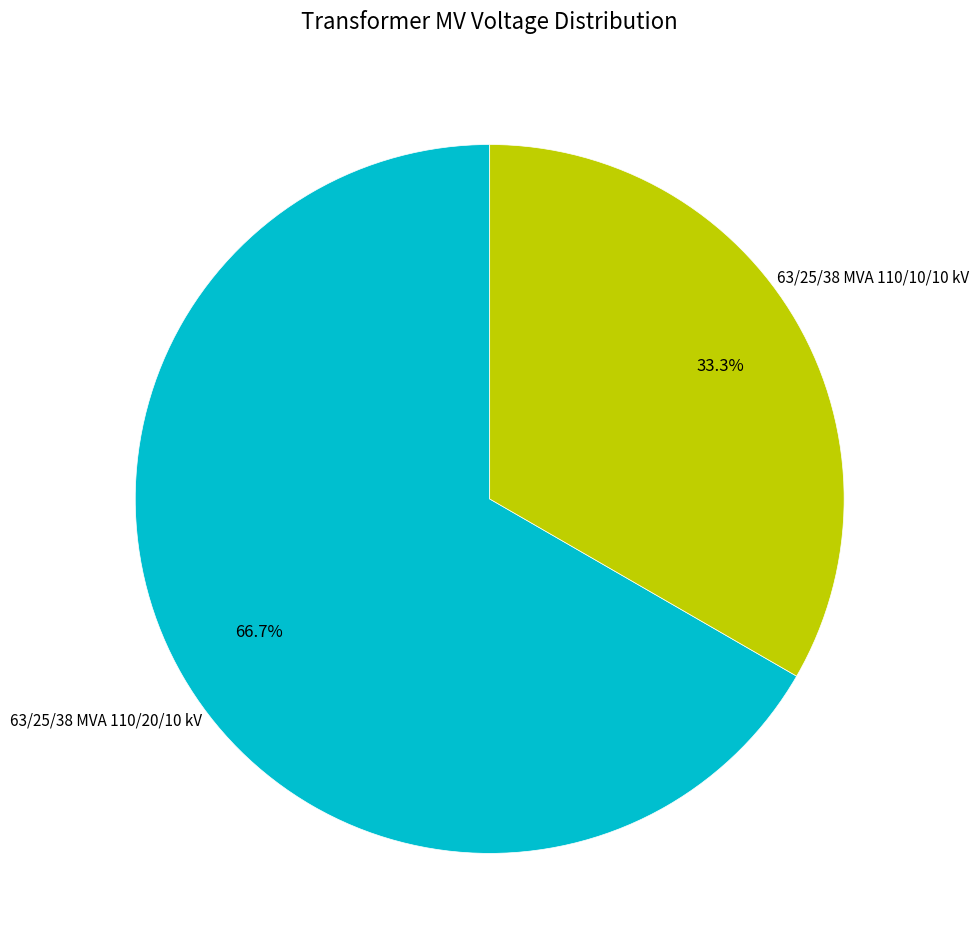

Is there a majority slice in this chart?

Yes